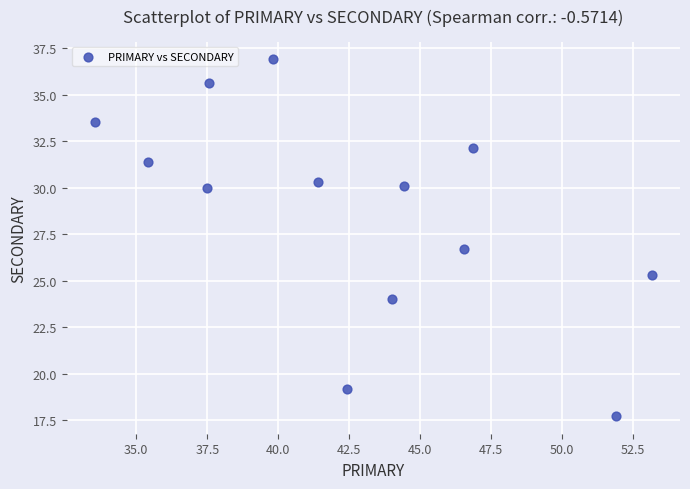

What Y value in the scatter plot is closest to 27?

26.7